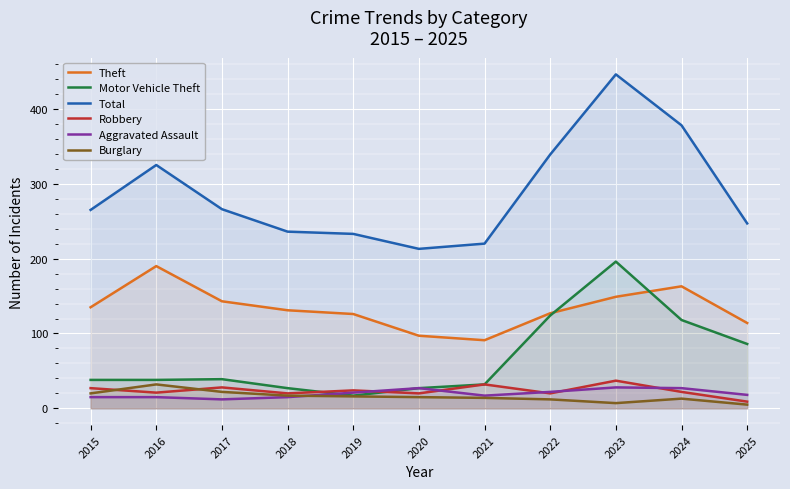

The Total series shows 266 at 2017. True or false?

True